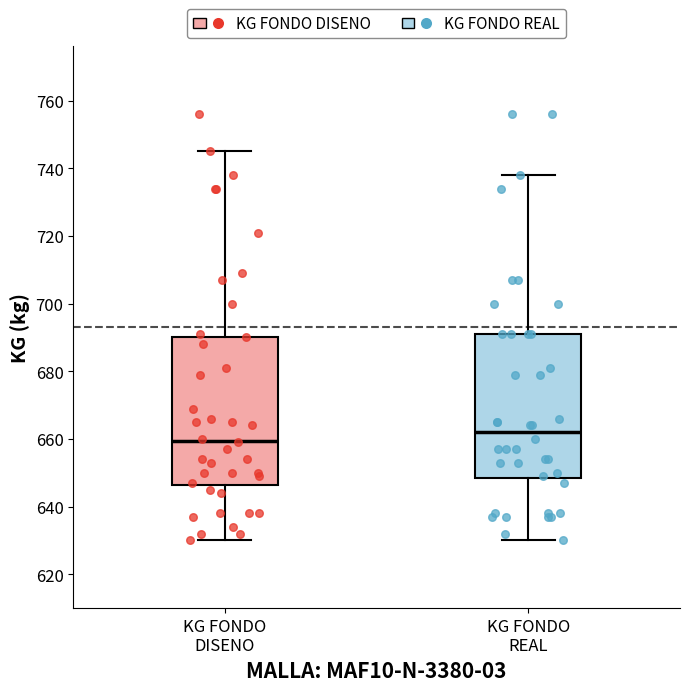

Reading left to right, read every box against the y-axis: the position of its median line, the range the box covers, and the ends of its whiskers. The values are not printed on the chart, so give them approximately, as read against the axis.

KG FONDO DISENO: median 660, box 646 to 690, whiskers 630 to 746
KG FONDO REAL: median 662, box 648 to 692, whiskers 630 to 738